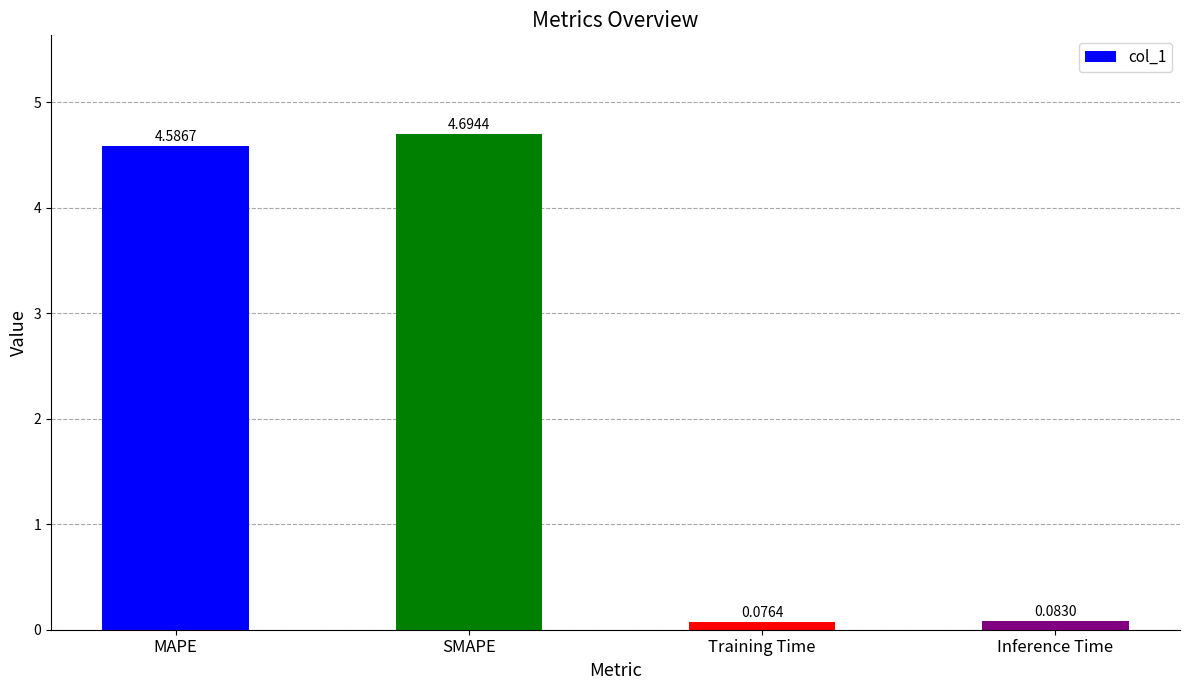

Which label corresponds to the smallest value in the chart?

Training Time